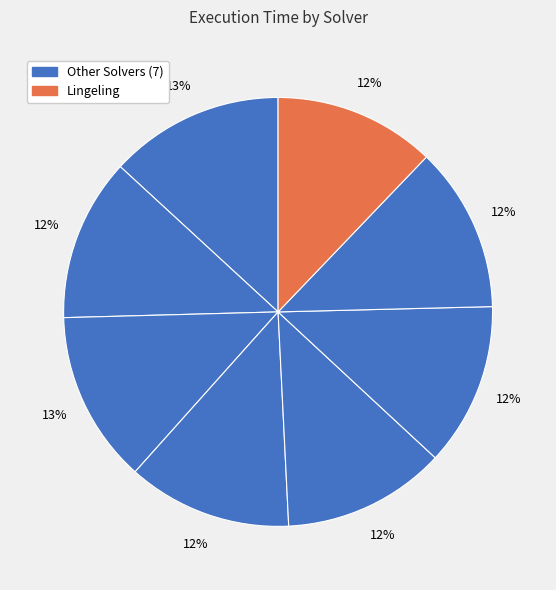

How many slices are in this pie chart?

8